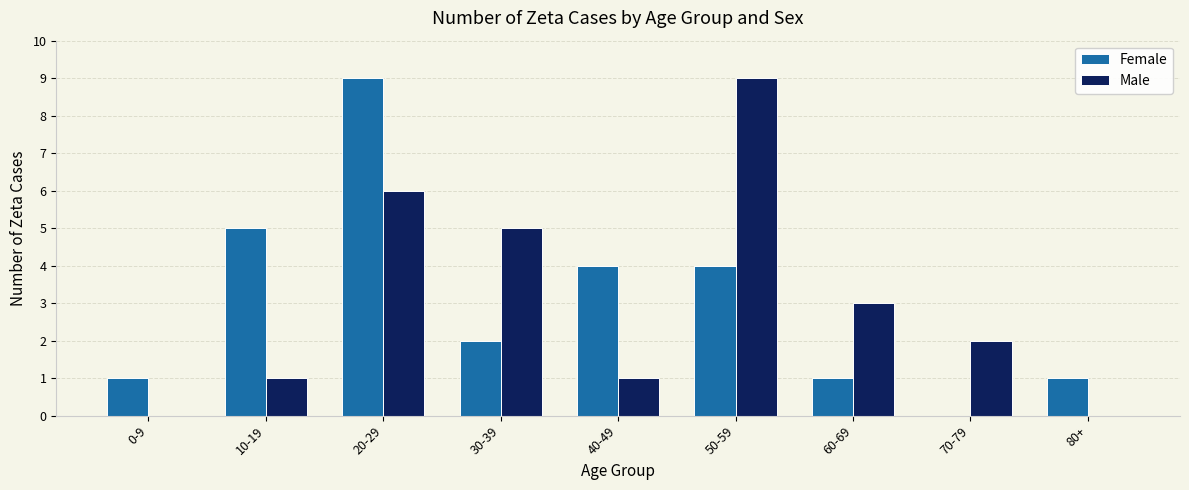

Reading left to right, list all the values displayed in this chart.

Female: 1	5	9	2	4	4	1	0	1
Male: 0	1	6	5	1	9	3	2	0